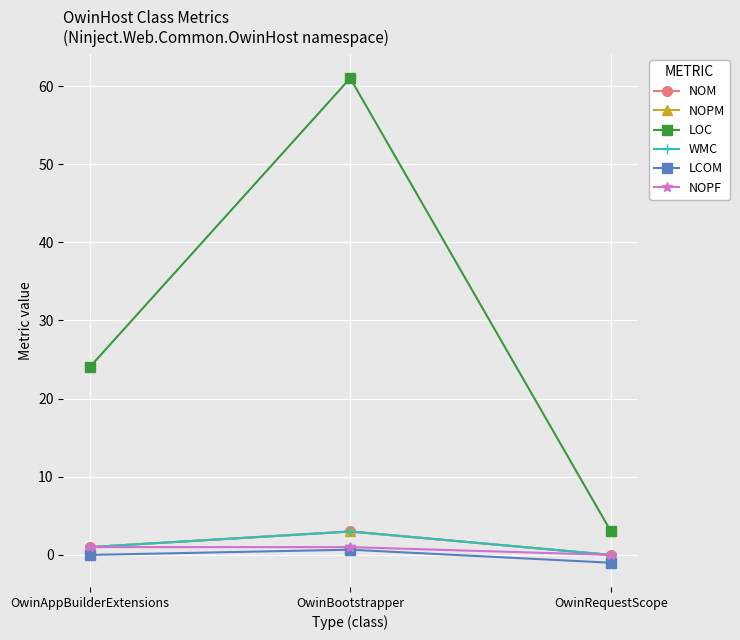

Does the chart have visible grid lines?

Yes